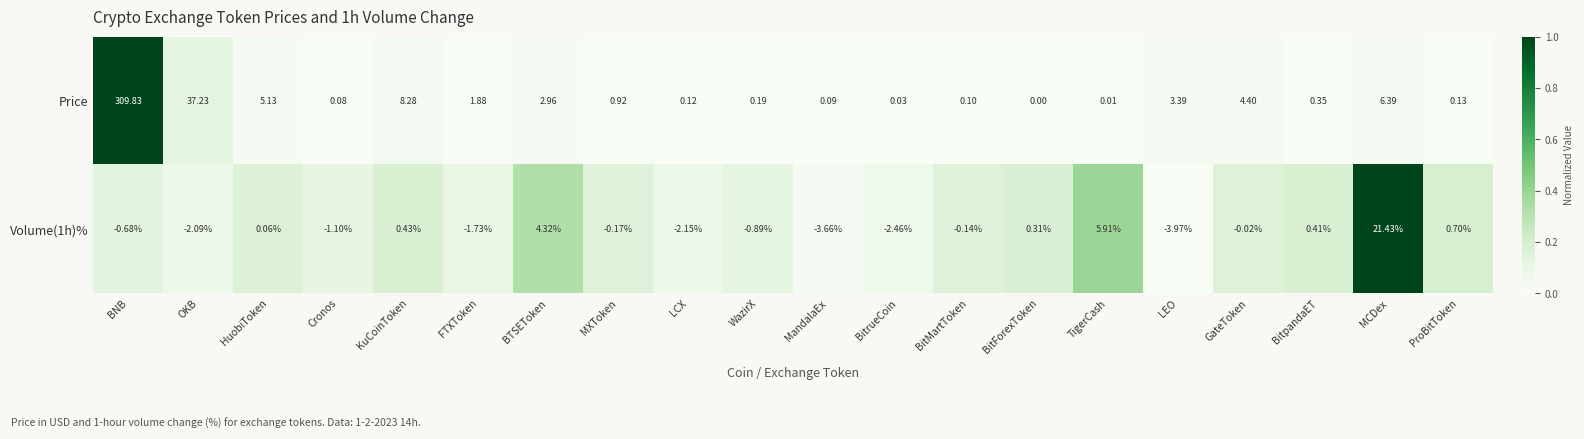

At which category is the sum across all series the highest?

BNB